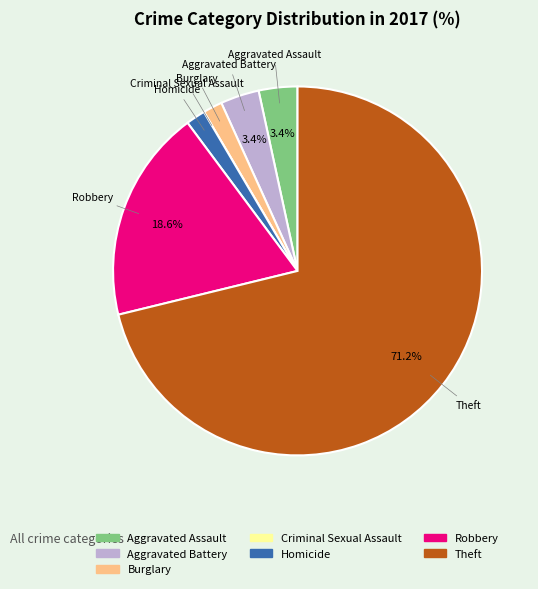

Is there any slice that represents more than half of the pie?

Yes